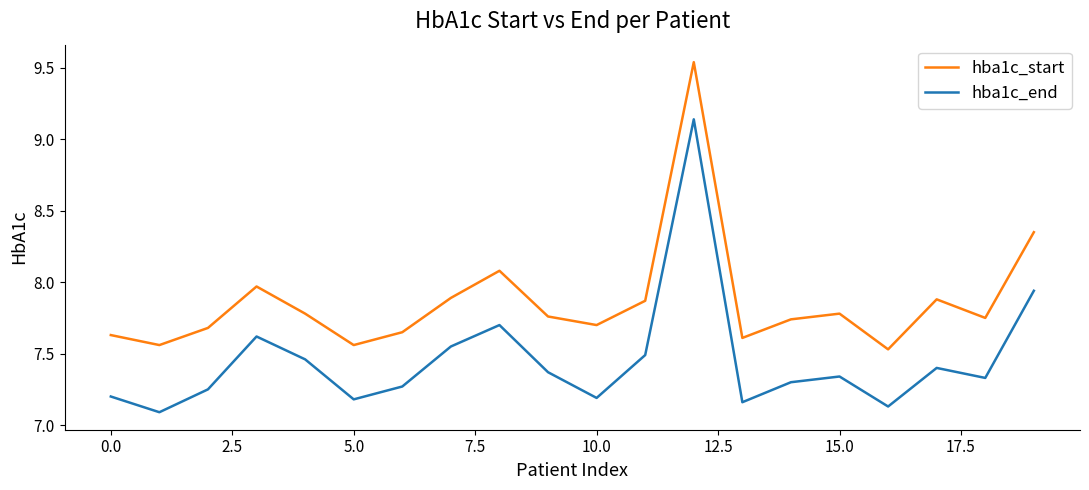

What is the difference between the maximum and minimum values in the hba1c_start series?

2.0